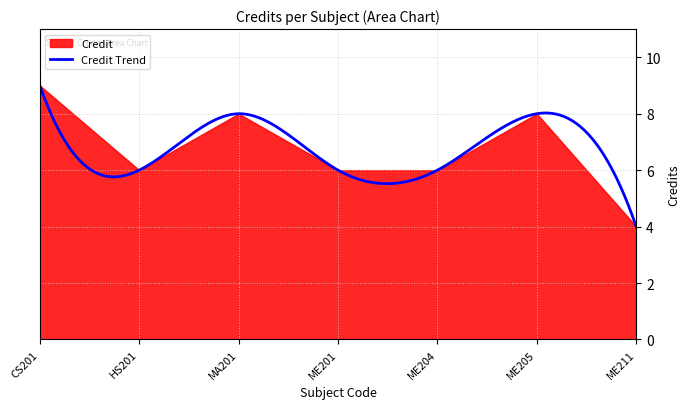

How many interior local peaks (higher than both neighbors) does the data have?

2